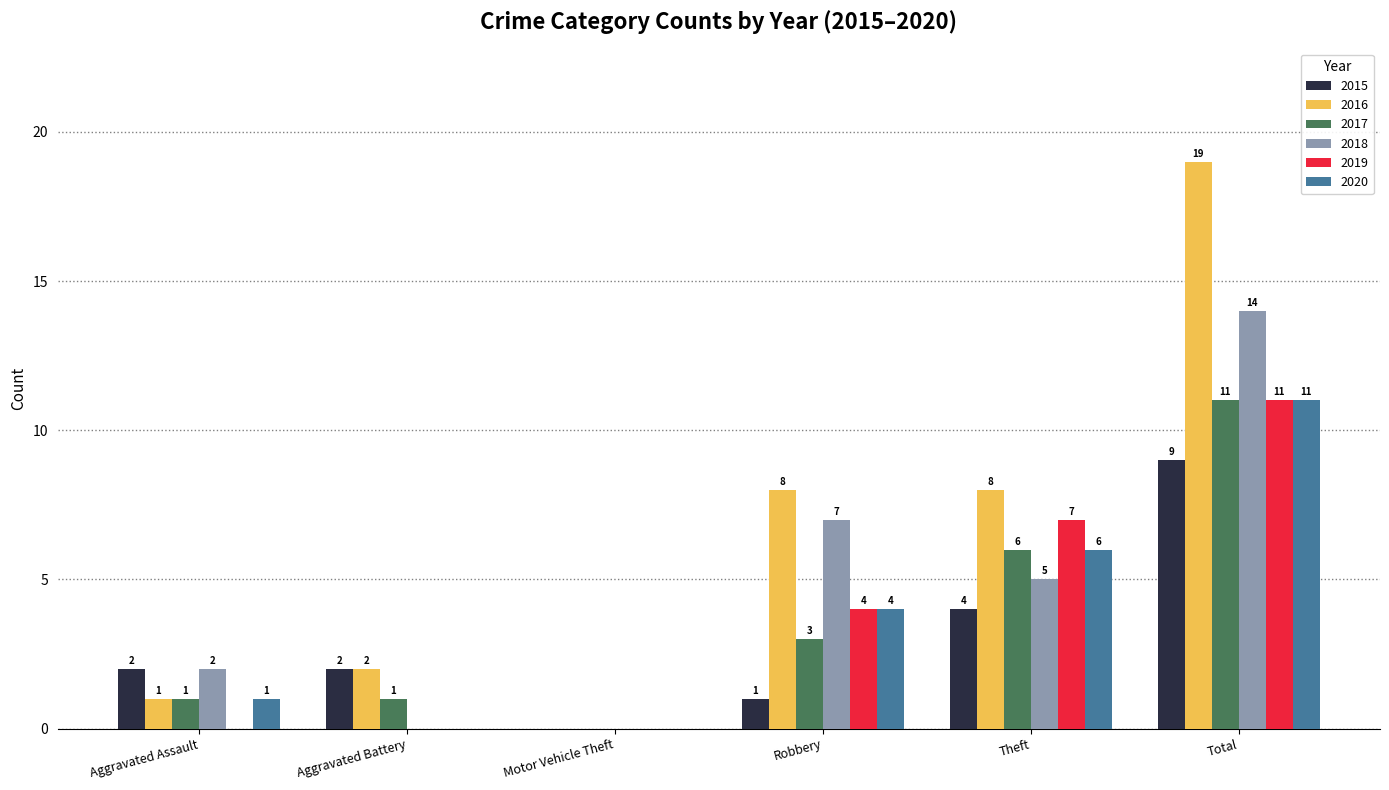

What is the maximum value for 2020?

11